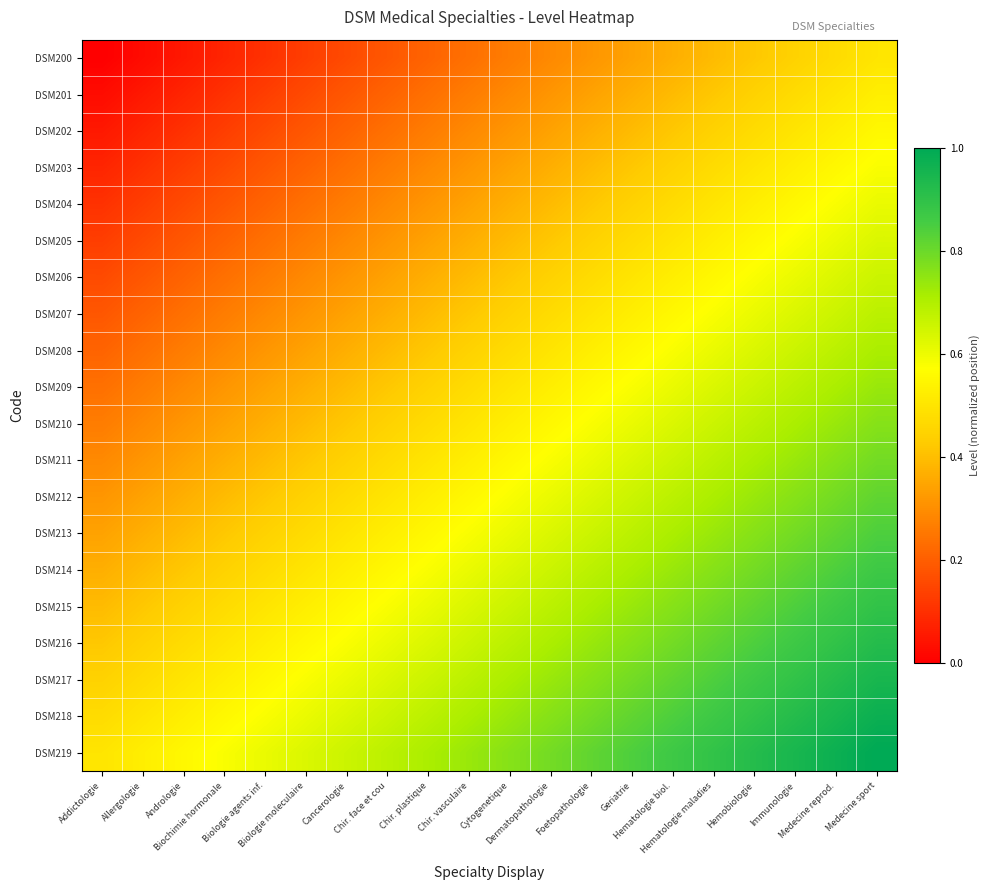

What is the spread (max minus min) of values at Biologie moleculaire?

0.5